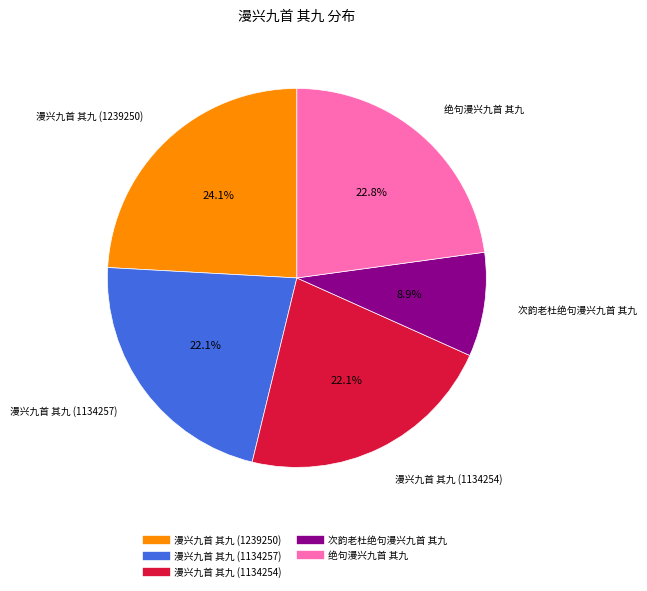

Which slice is the smallest?

次韵老杜绝句漫兴九首 其九